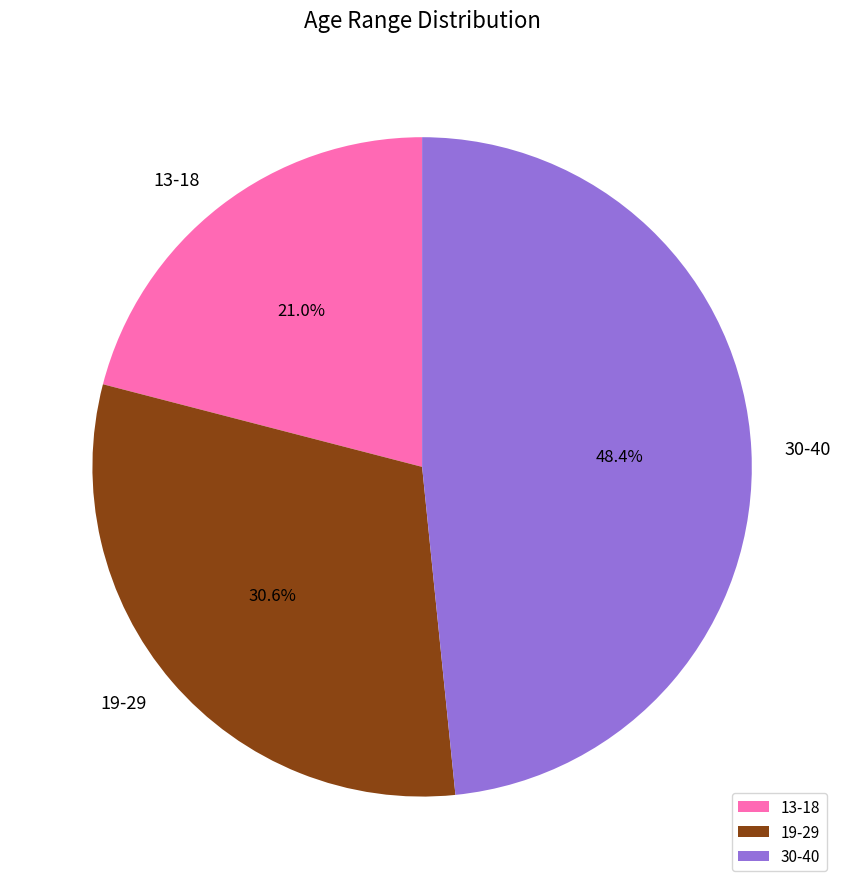

Which has a higher value, 19-29 or 13-18?

19-29